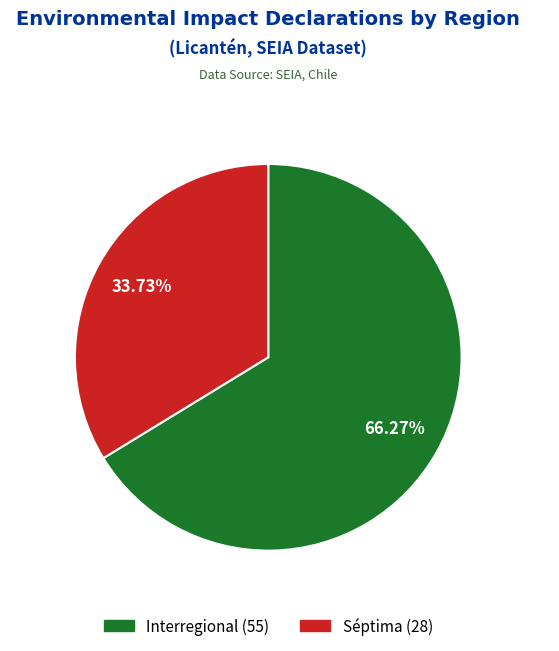

Is it true that Interregional is 60% of the pie?

False